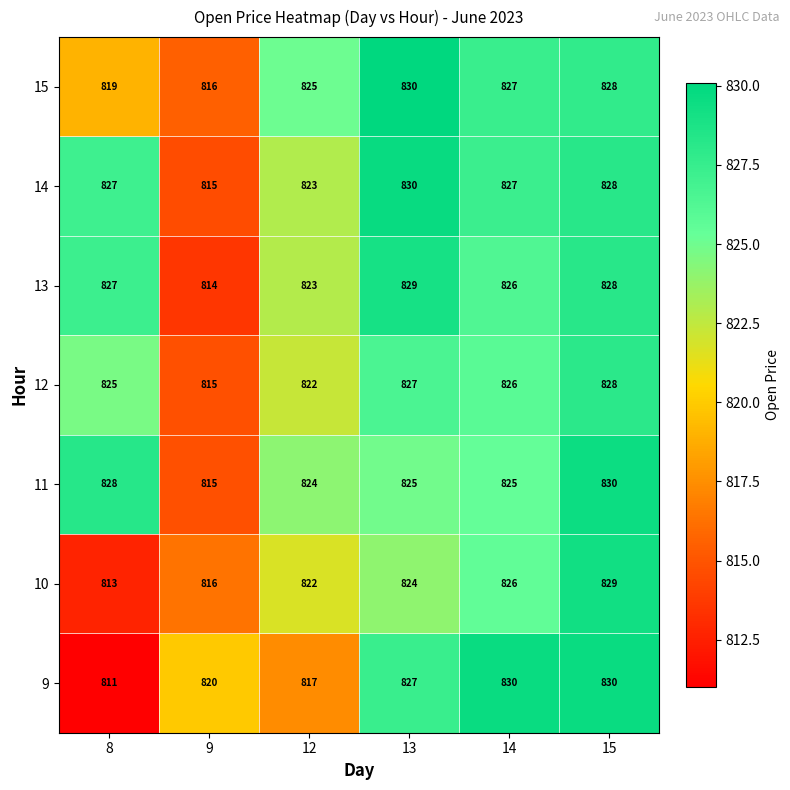

What is the minimum value shown in the chart?

811